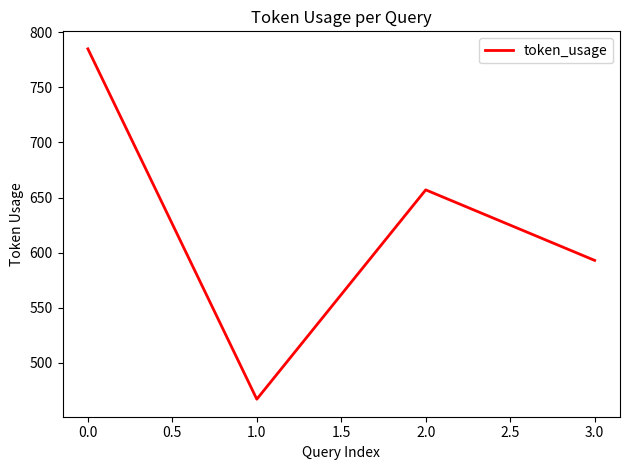

Where is the first local minimum?

1.0